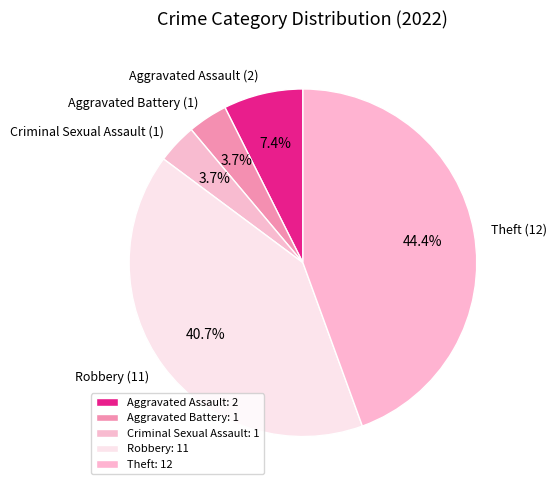

Count the number of slices in the pie.

5